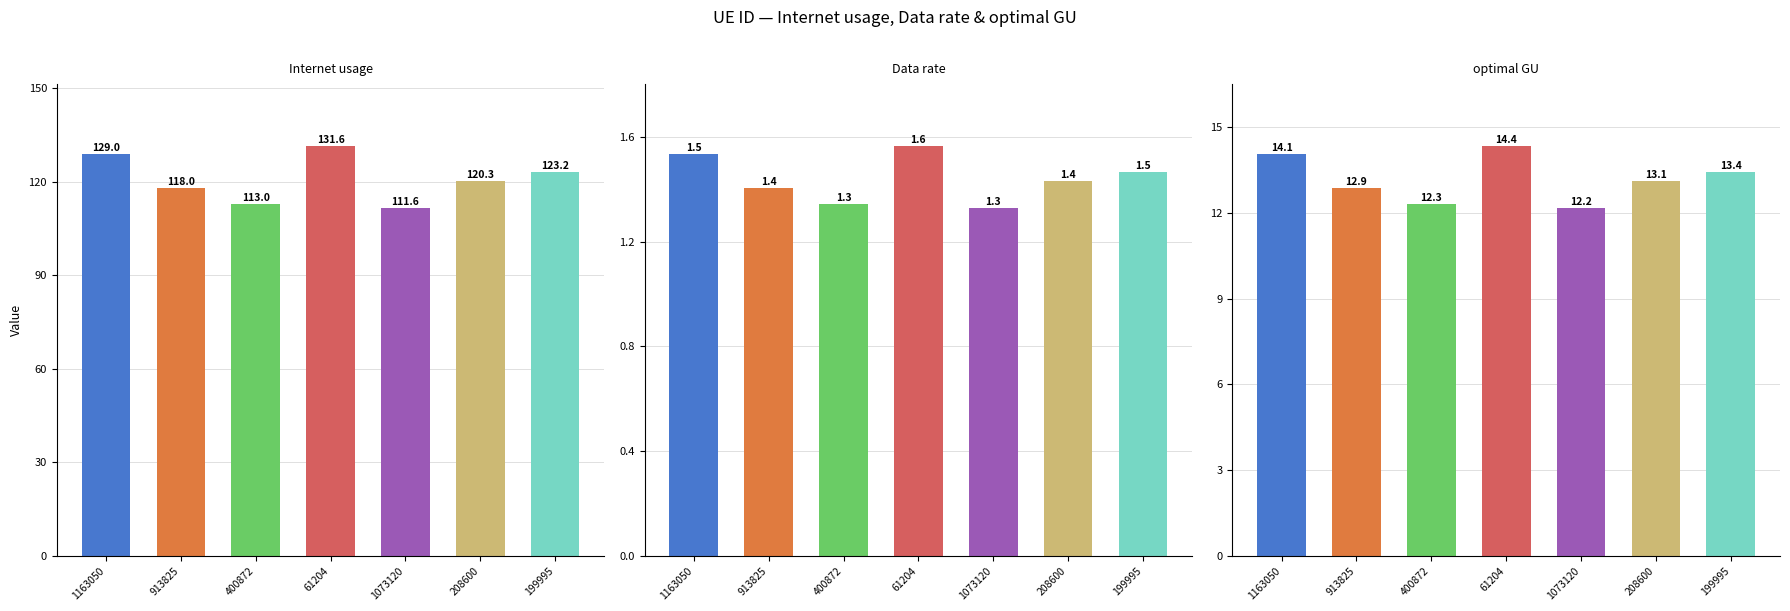

What value does the optimal GU series have at 61204?

14.4